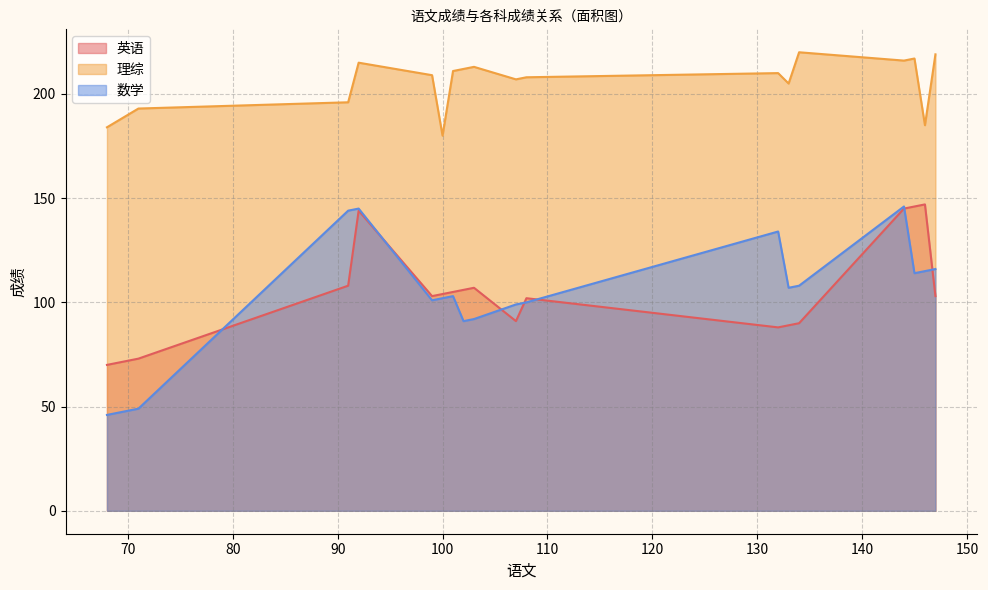

Does the chart display data point markers on the line(s)?

No